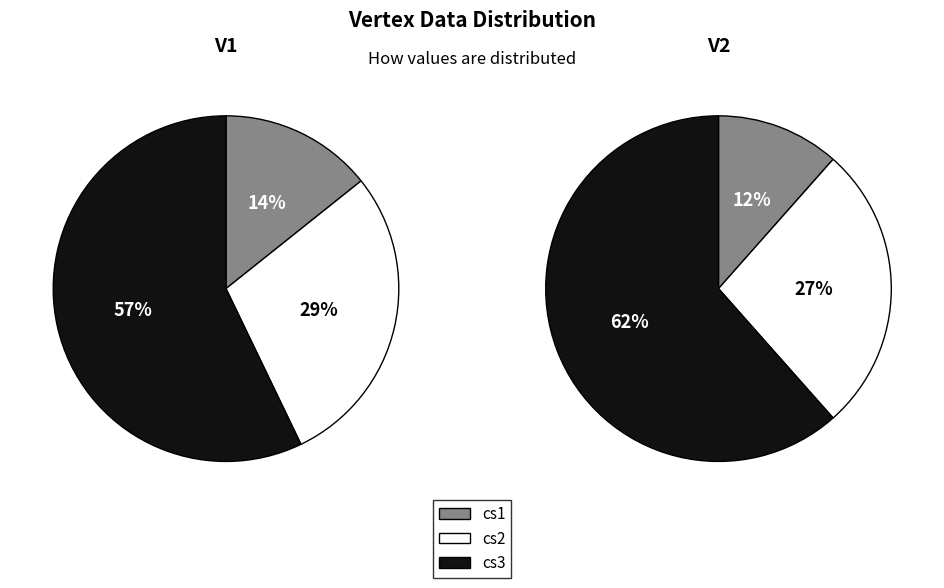

What is the majority slice?

cs3